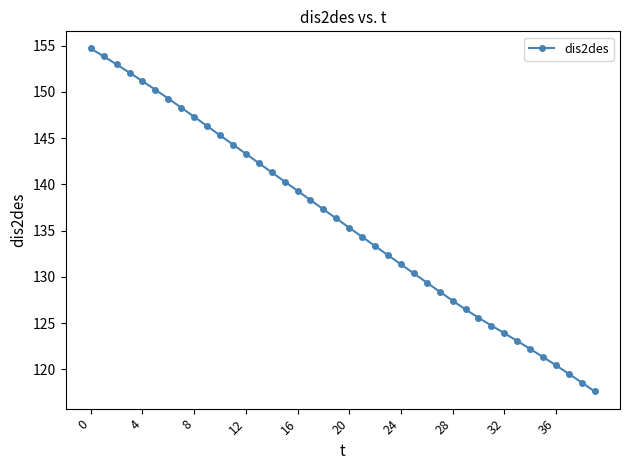

What is the value of the 18th point from the left?

138.3